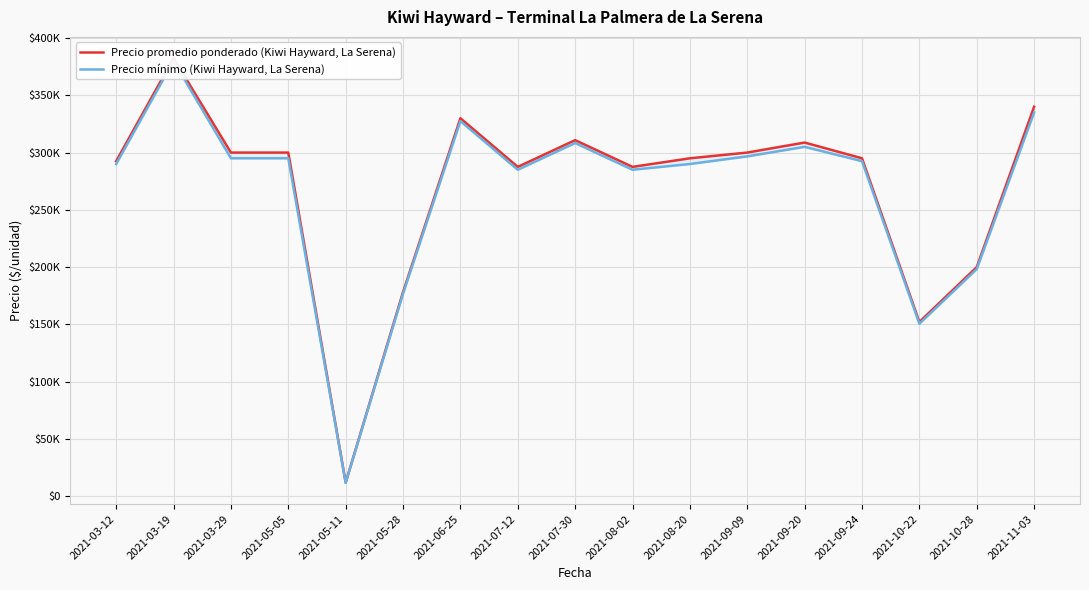

Is this an area chart (filled region under the line)?

No